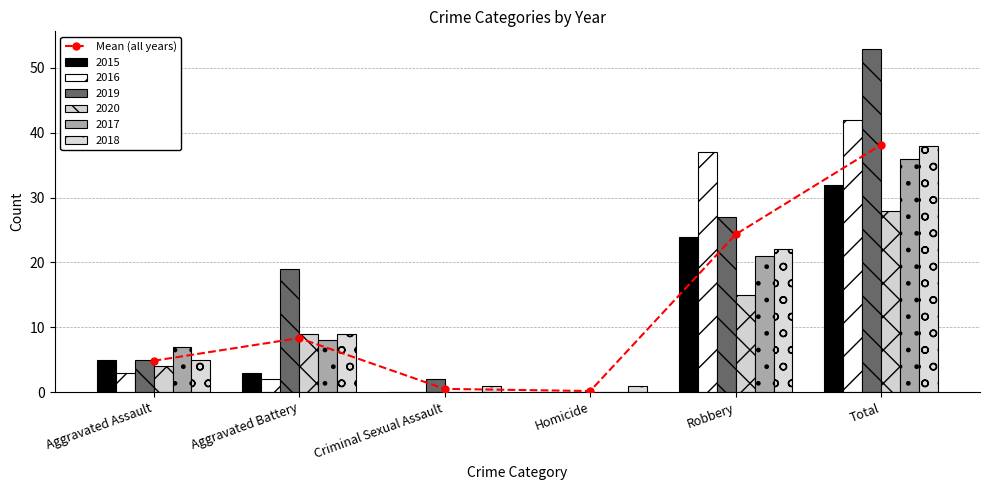

What position from the left is Aggravated Battery?

2